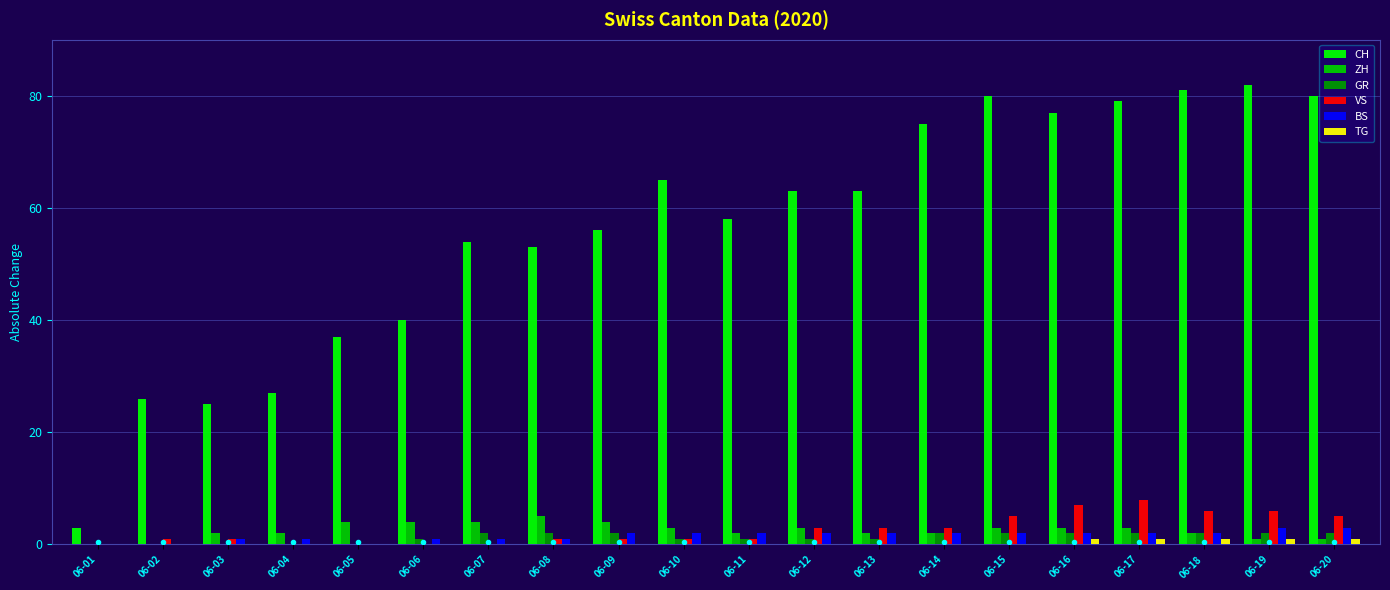

How many groups of bars are there?

20